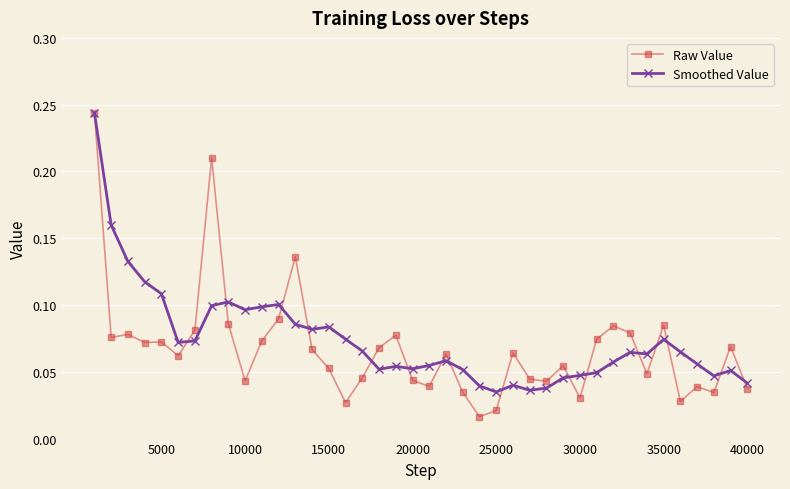

Which series has the largest range (max minus min)?

Raw Value